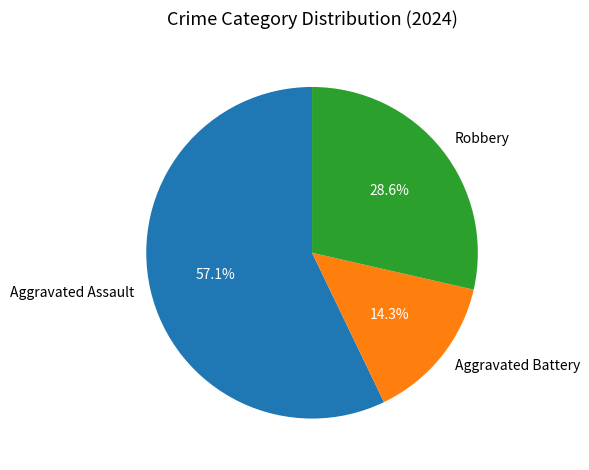

Which category has the biggest portion of the pie?

Aggravated Assault